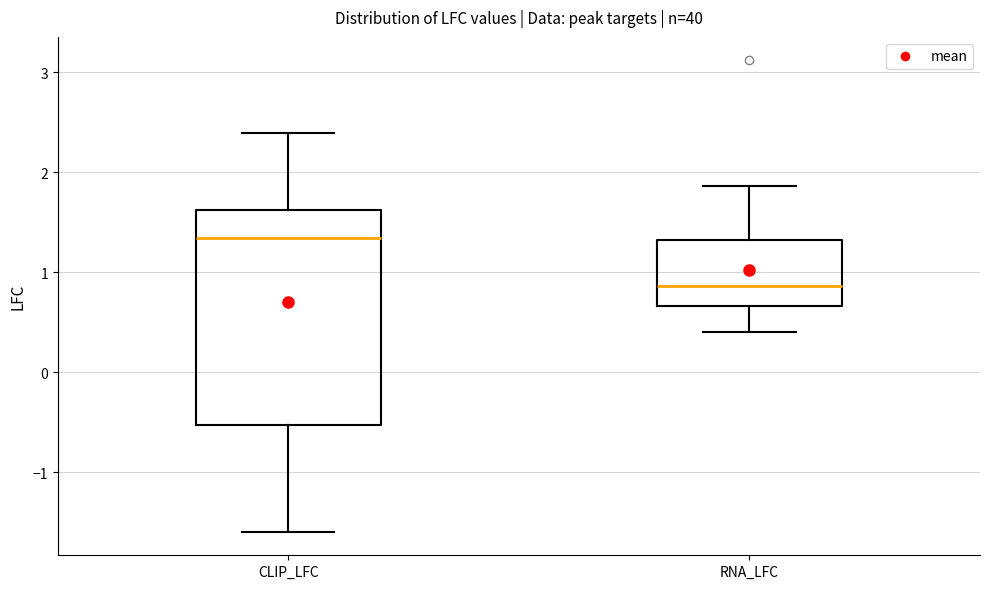

Reading left to right, read every box against the y-axis: the position of its median line, the range the box covers, and the ends of its whiskers. The values are not printed on the chart, so give them approximately, as read against the axis.

CLIP_LFC: median 1.3, box -0.5 to 1.6, whiskers -1.6 to 2.4
RNA_LFC: median 0.9, box 0.7 to 1.3, whiskers 0.4 to 1.9